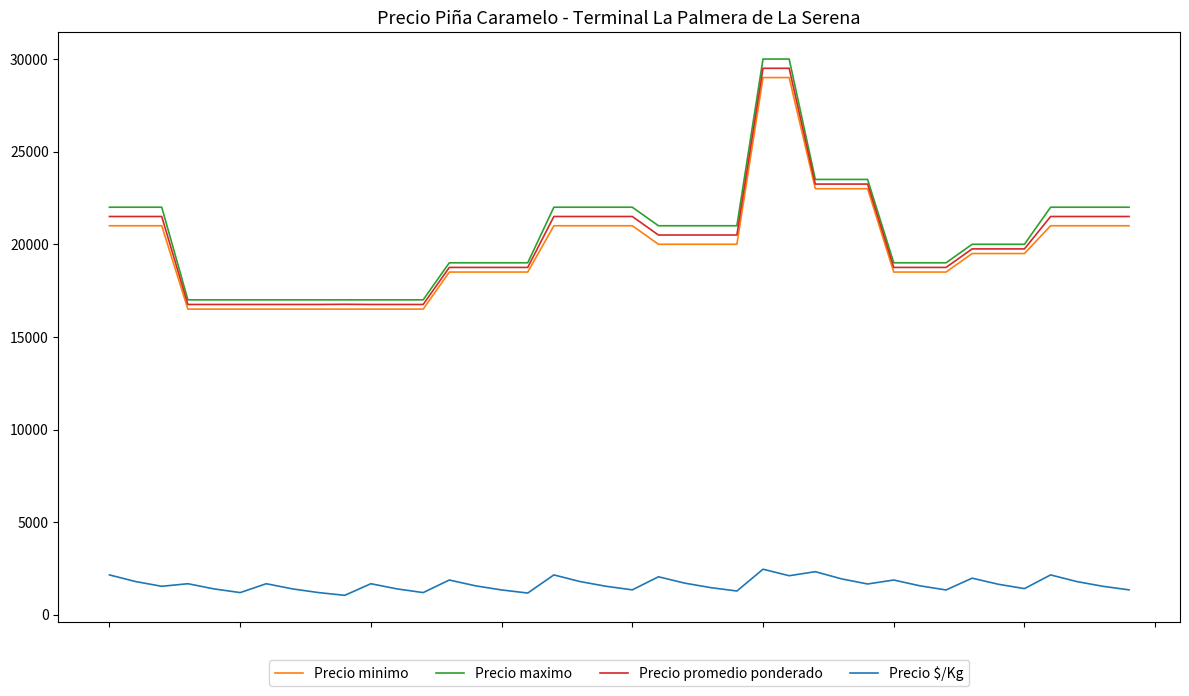

Which series has the largest range (max minus min)?

Precio maximo